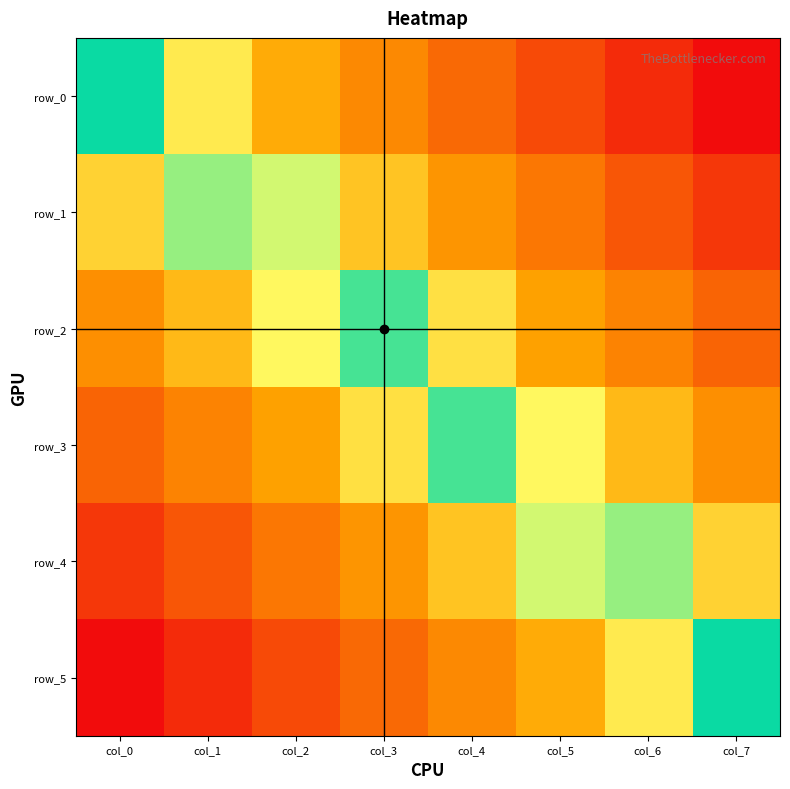

Rank the series at col_2 from lowest to highest value.

row_5, row_4, row_3, row_2, row_1, row_0